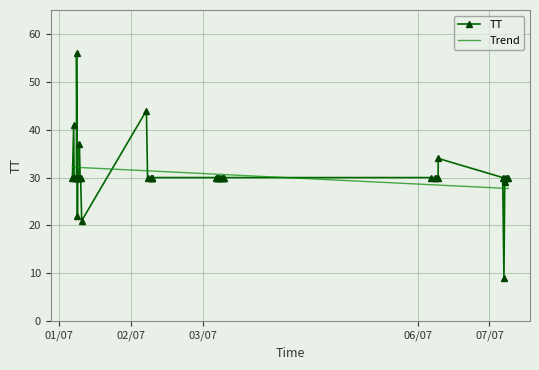

Approximately how many times larger is the value at 2015-07-01T19:28:52 compared to 2015-07-06T17:41:05?

0.7